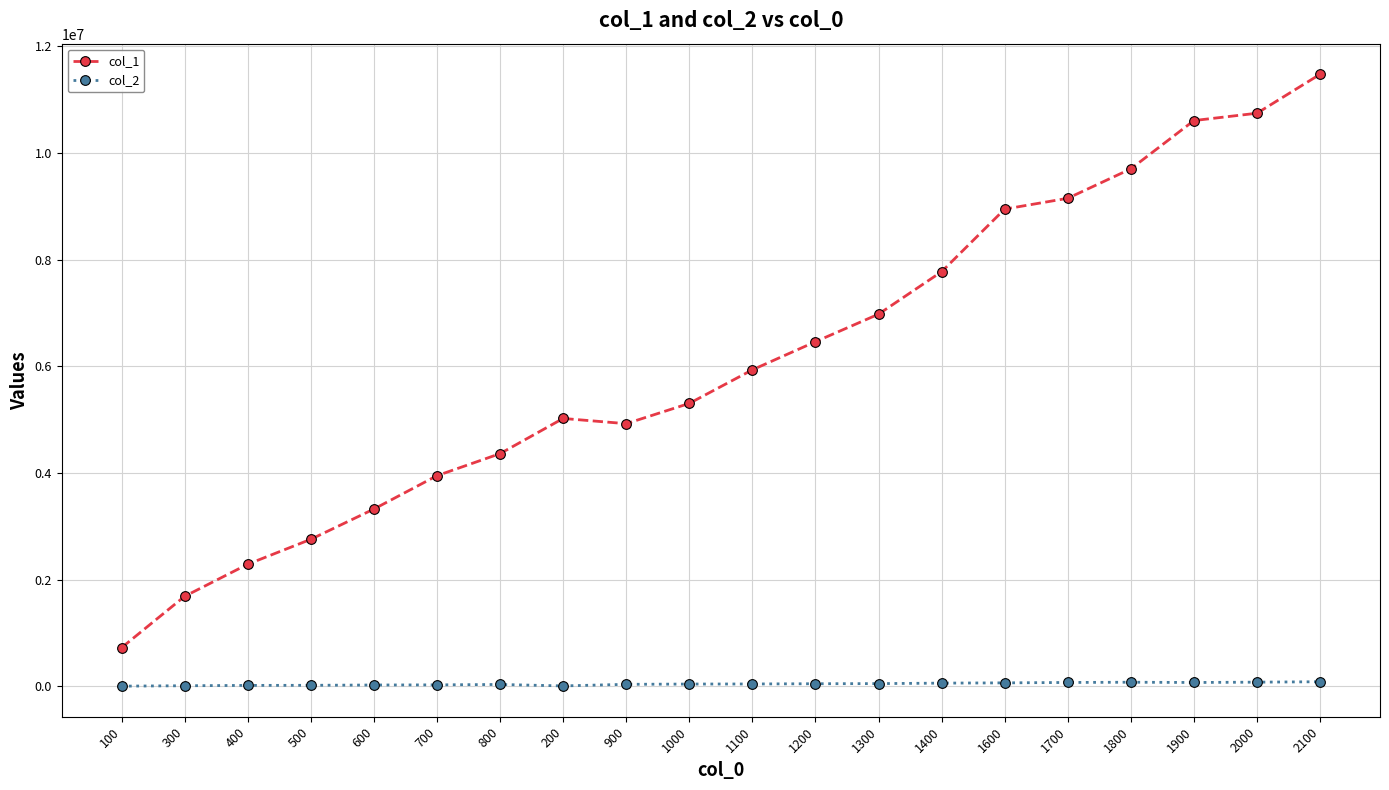

What is the difference between the second highest and minimum values in the col_1 series?

10023790